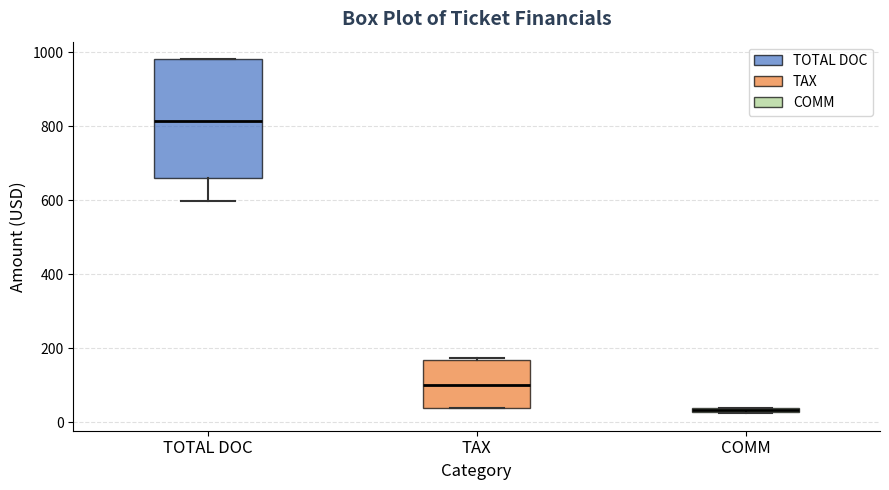

Which box's median line is the highest?

TOTAL DOC